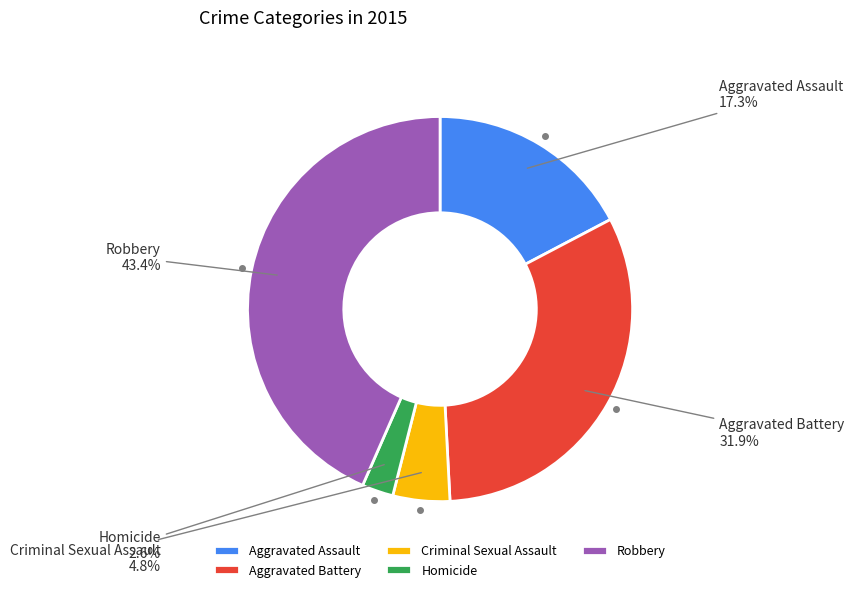

Which has a higher value, Aggravated Battery or Criminal Sexual Assault?

Aggravated Battery